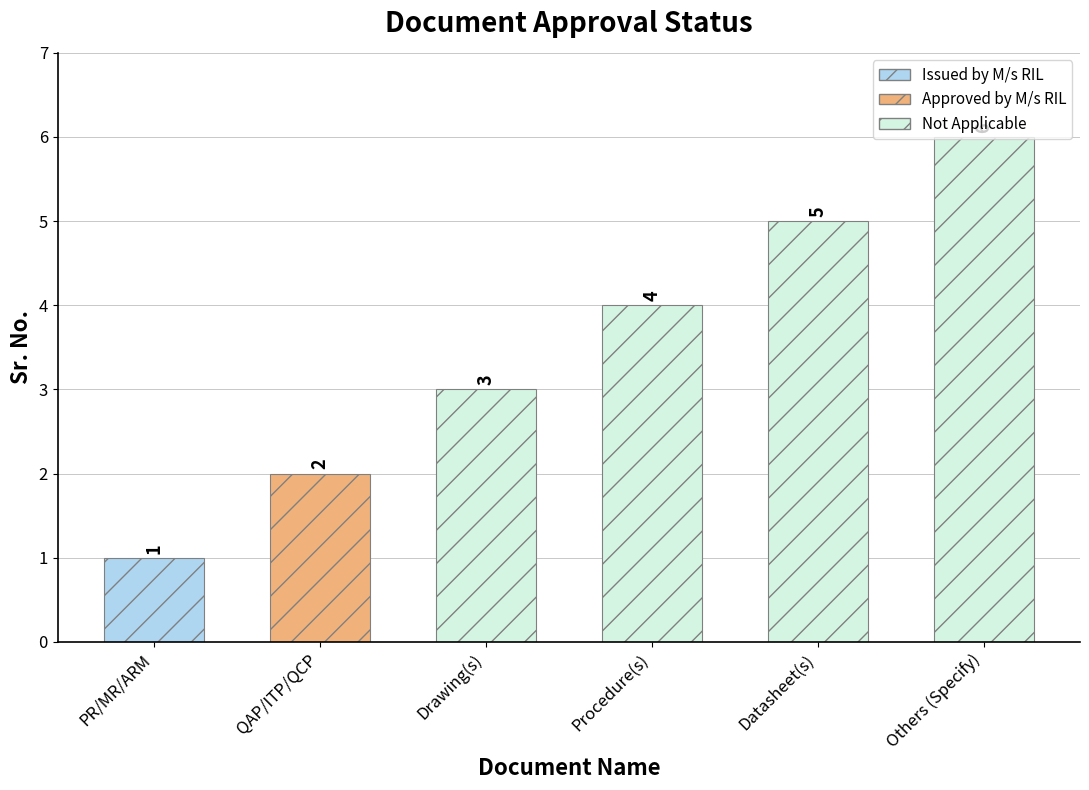

What is the smallest value displayed?

1